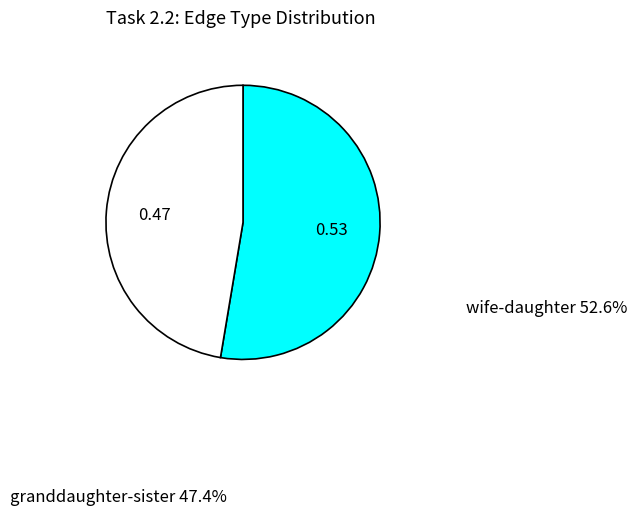

Between wife-daughter and granddaughter-sister, which is larger?

wife-daughter